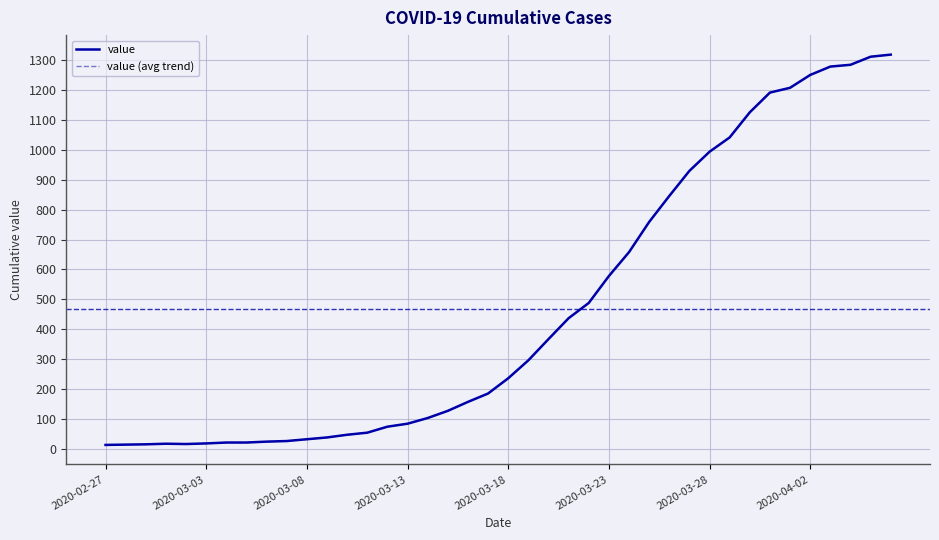

What is the value of the value point at the 2nd from the left?

14